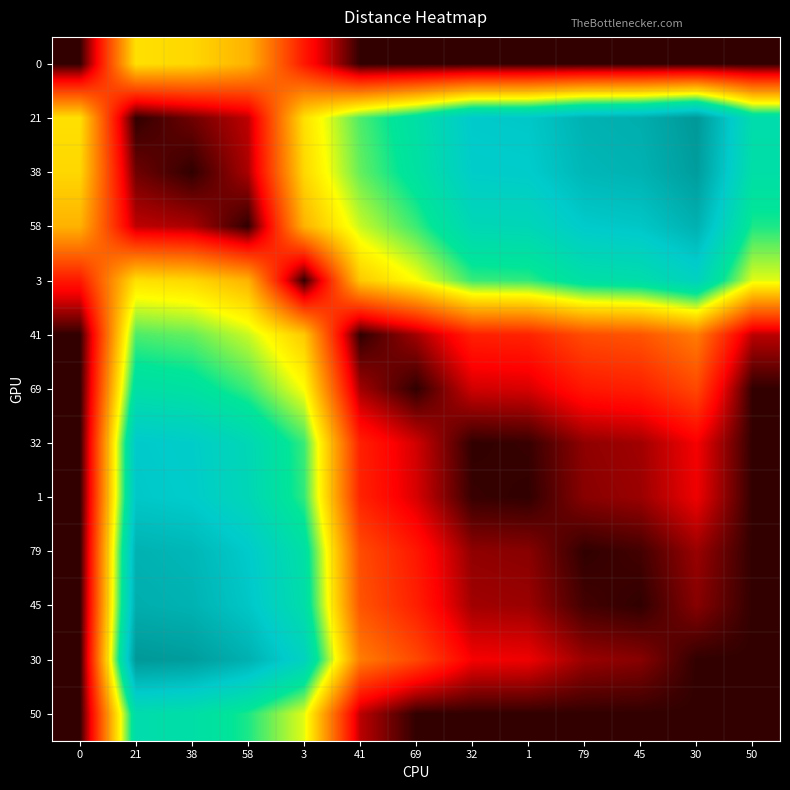

Reading left to right, list all the values displayed in this chart.

0: 0=0	21=683	38=664	58=585	3=256	41=0	69=0	32=0	1=0	79=0	45=0	30=0	50=0
21: 0=683	21=0	38=62	58=140	3=684	41=890	69=1003	32=1162	1=1169	79=1256	45=1274	30=1360	50=1027
38: 0=664	21=62	38=0	58=121	3=665	41=871	69=984	32=1143	1=1150	79=1237	45=1255	30=1341	50=1008
58: 0=585	21=140	38=121	58=0	3=586	41=792	69=905	32=1064	1=1071	79=1158	45=1176	30=1262	50=929
3: 0=256	21=684	38=665	58=586	3=0	41=634	69=747	32=906	1=913	79=1000	45=1018	30=1104	50=771
41: 0=0	21=890	38=871	58=792	3=634	41=0	69=113	32=272	1=279	79=366	45=384	30=470	50=137
69: 0=0	21=1003	38=984	58=905	3=747	41=113	69=0	32=159	1=166	79=253	45=271	30=357	50=0
32: 0=0	21=1162	38=1143	58=1064	3=906	41=272	69=159	32=0	1=7	79=94	45=112	30=198	50=0
1: 0=0	21=1169	38=1150	58=1071	3=913	41=279	69=166	32=7	1=0	79=87	45=105	30=191	50=0
79: 0=0	21=1256	38=1237	58=1158	3=1000	41=366	69=253	32=94	1=87	79=0	45=18	30=104	50=0
45: 0=0	21=1274	38=1255	58=1176	3=1018	41=384	69=271	32=112	1=105	79=18	45=0	30=86	50=0
30: 0=0	21=1360	38=1341	58=1262	3=1104	41=470	69=357	32=198	1=191	79=104	45=86	30=0	50=0
50: 0=0	21=1027	38=1008	58=929	3=771	41=137	69=0	32=0	1=0	79=0	45=0	30=0	50=0